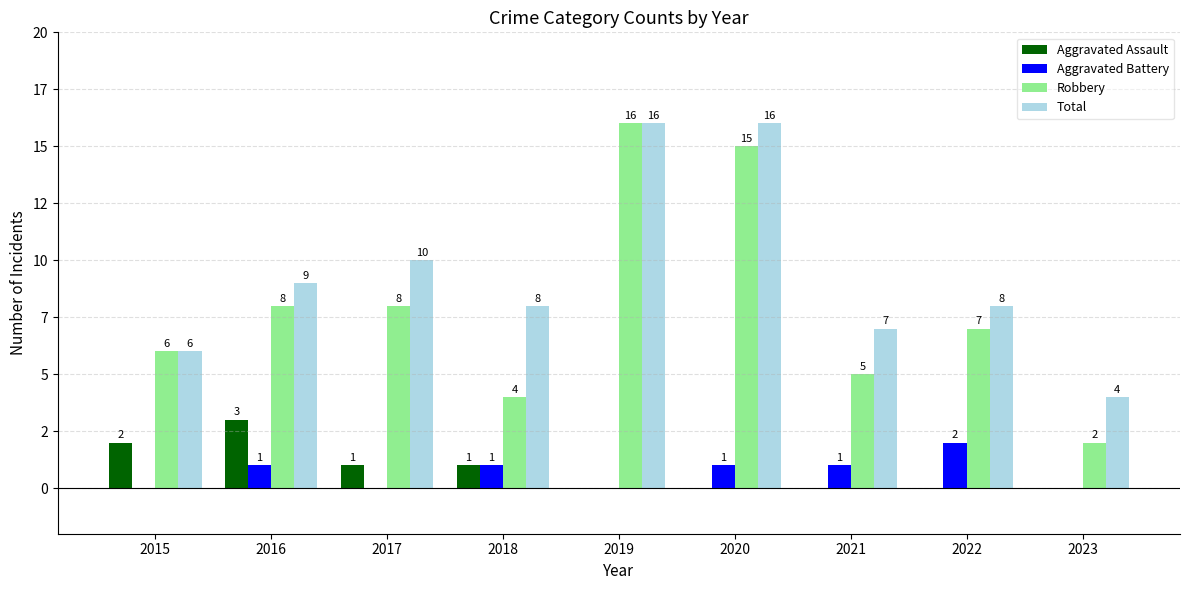

Between 2016 and 2023, which series saw the biggest shift?

Robbery